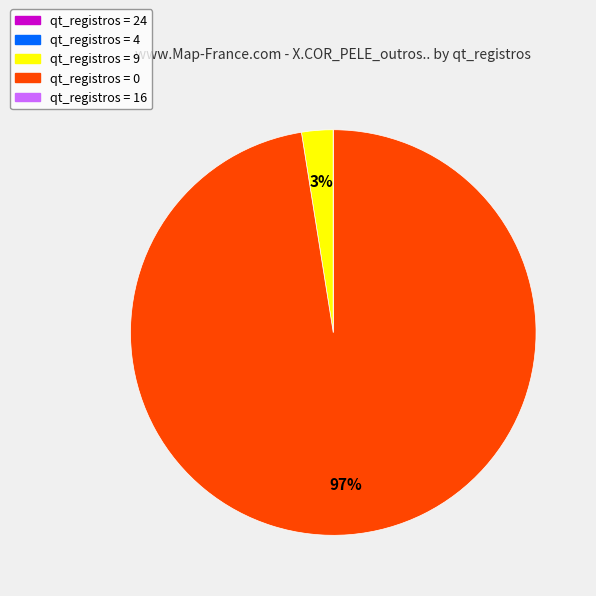

To the nearest percent, what is the average slice percentage?

20%